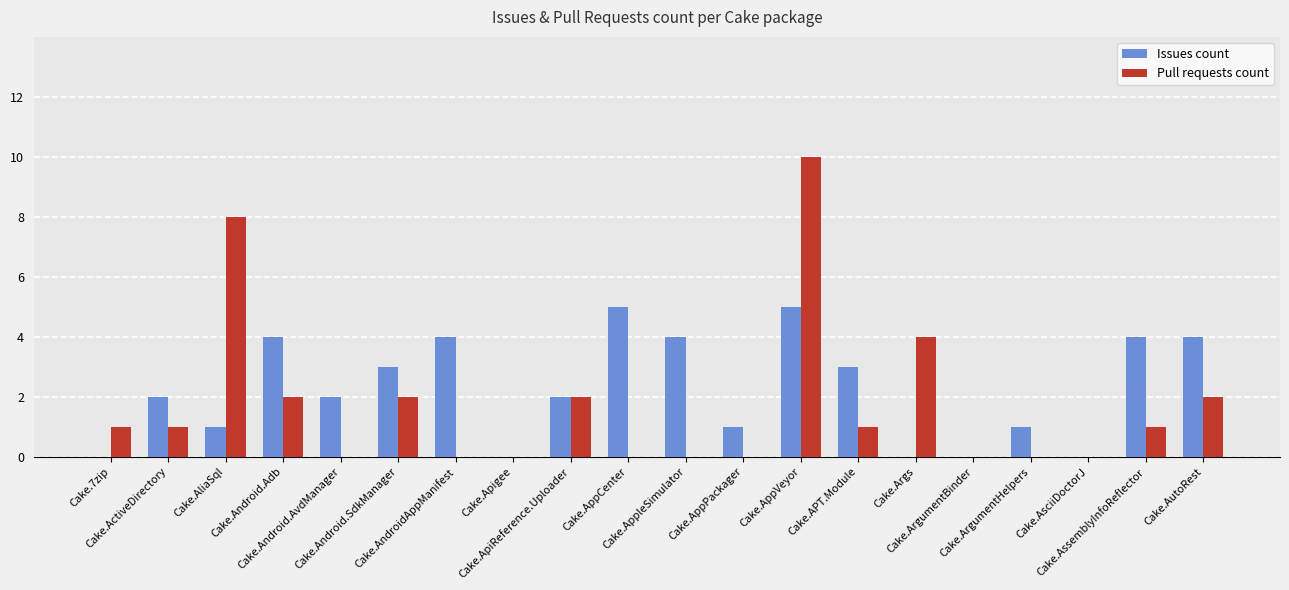

What is the greatest value displayed?

10